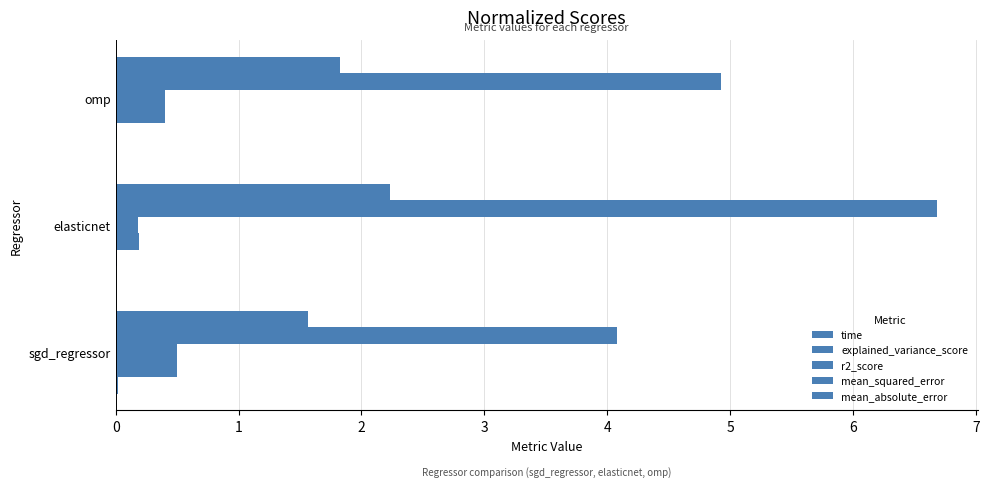

How many data points does each series have?

3